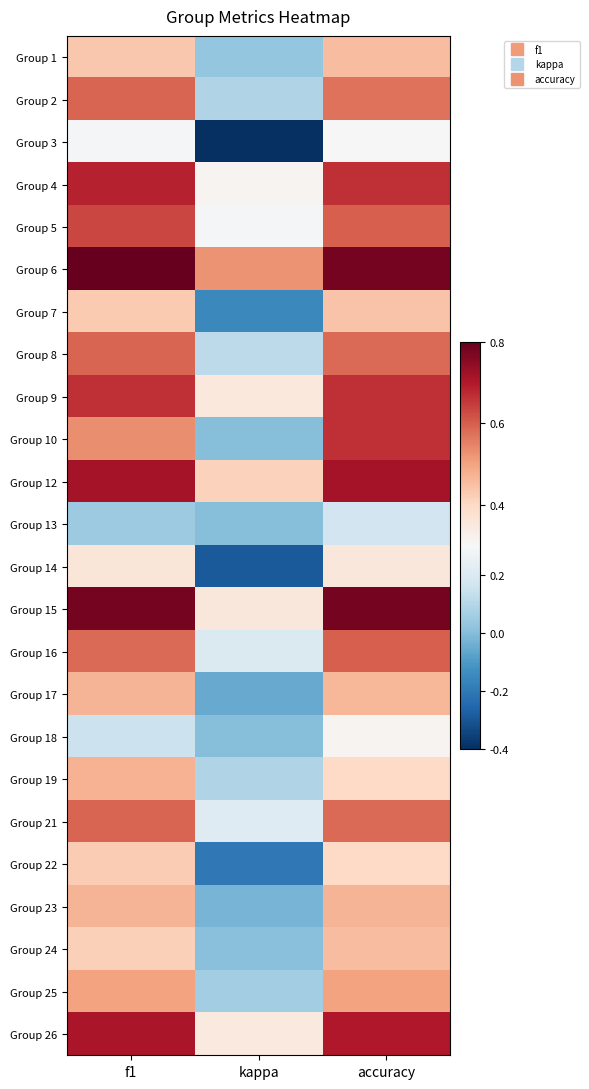

What is the maximum value shown in the chart?

0.8